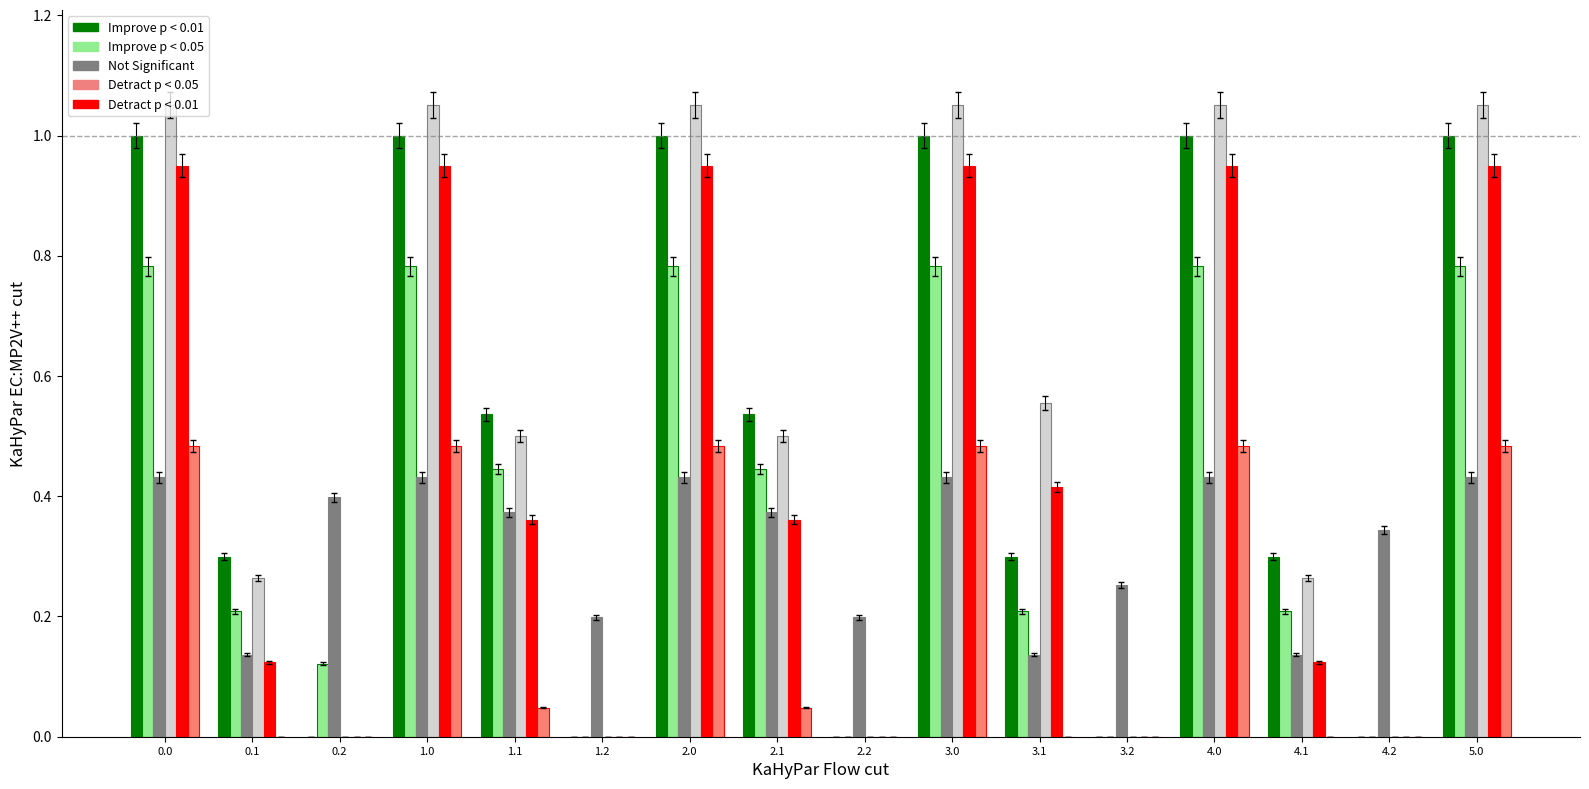

Rank the series by their maximum value, from highest to lowest.

Improve p < 0.01, Detract p < 0.01, Improve p < 0.05, Detract p < 0.05, Not Significant